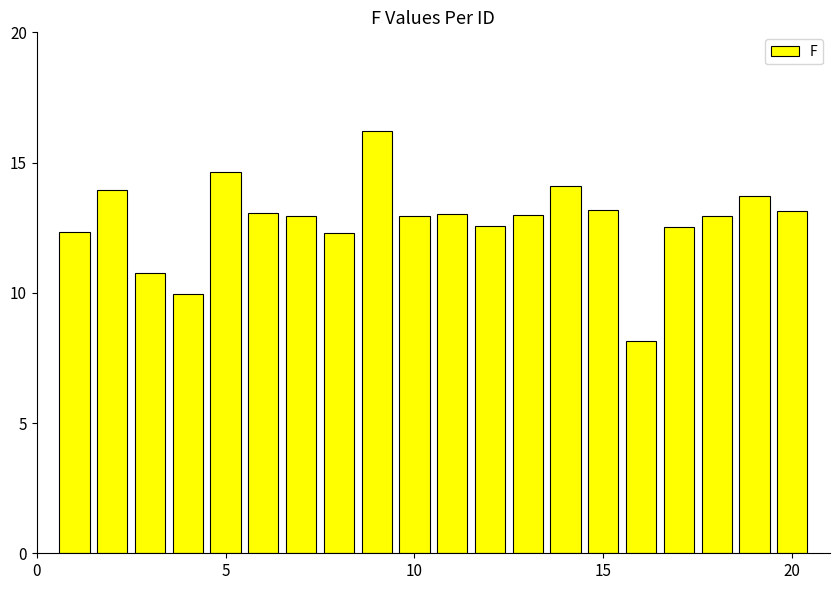

What is the value of the 16th bar from the left?

8.2